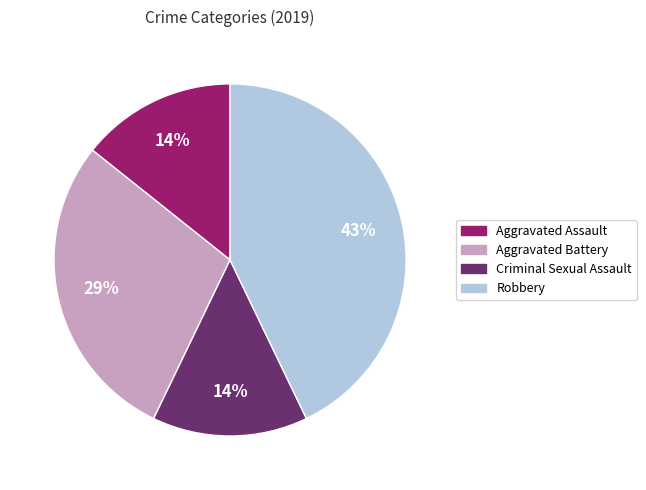

Is it true that Criminal Sexual Assault is 25% of the pie?

False